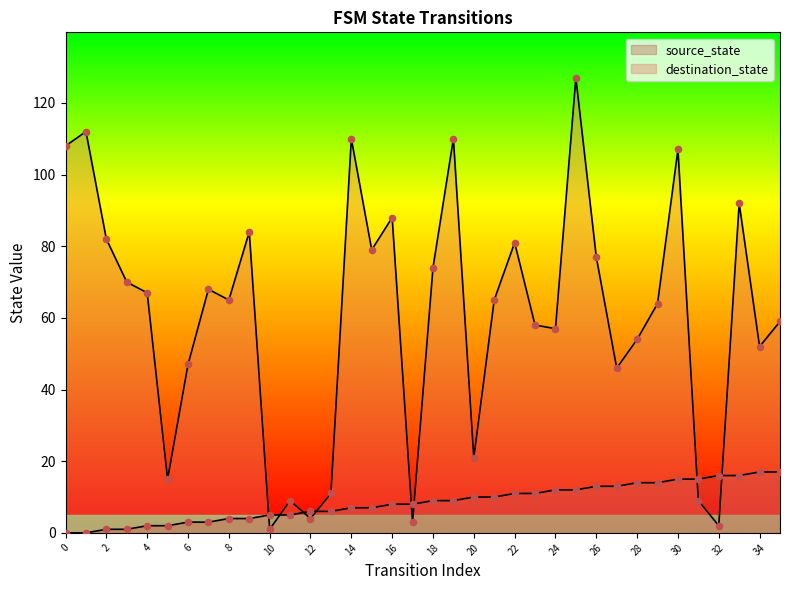

At how many categories does at least one series exceed 126?

1